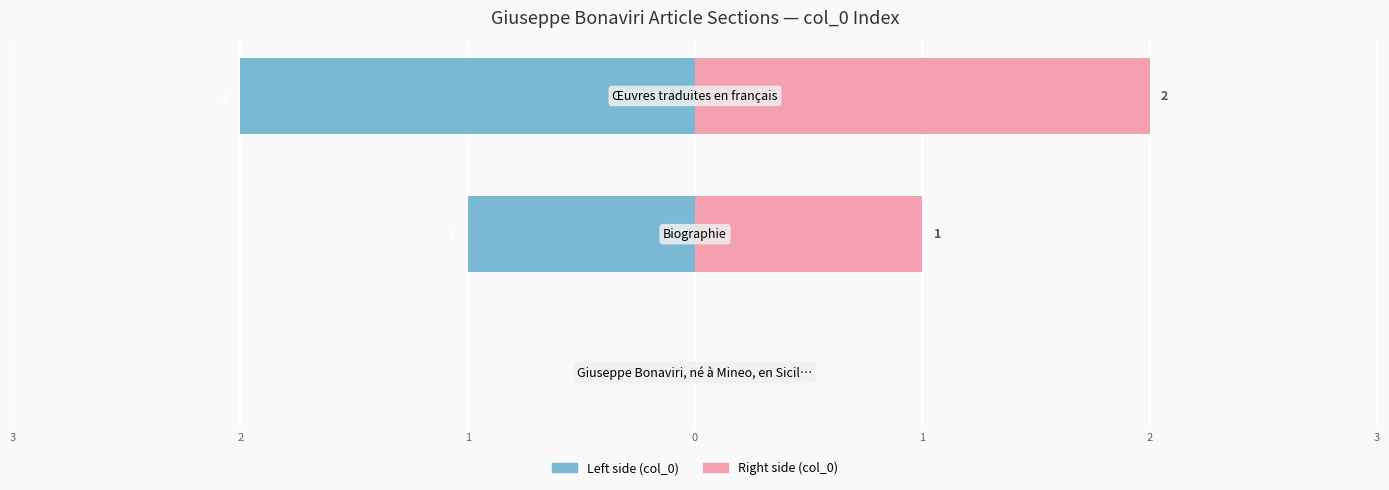

How many data points in col_0 (right) are less than 1?

1